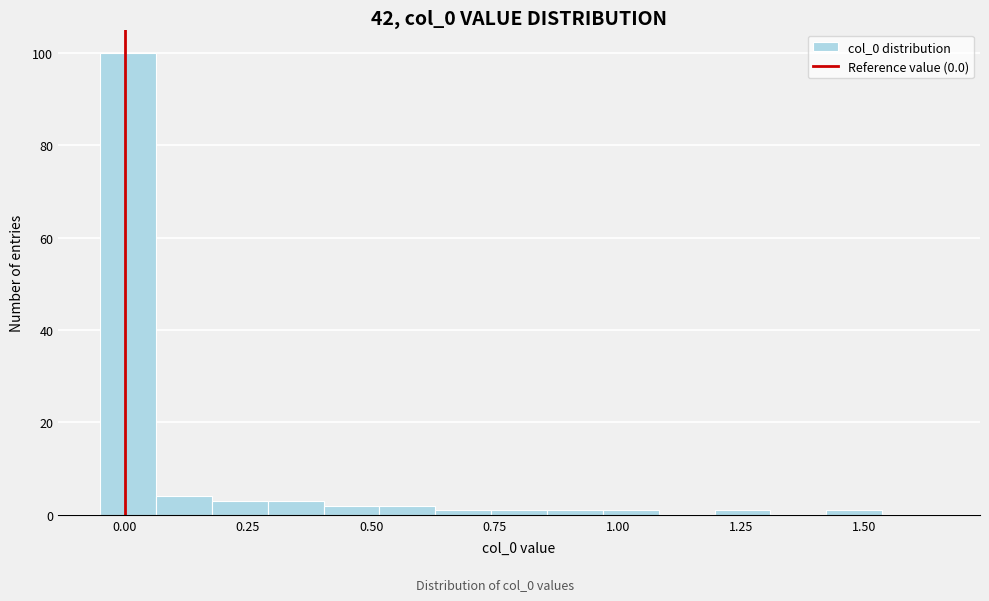

Read against the x-axis, roughly where is the centre of the tallest bar?

0.00